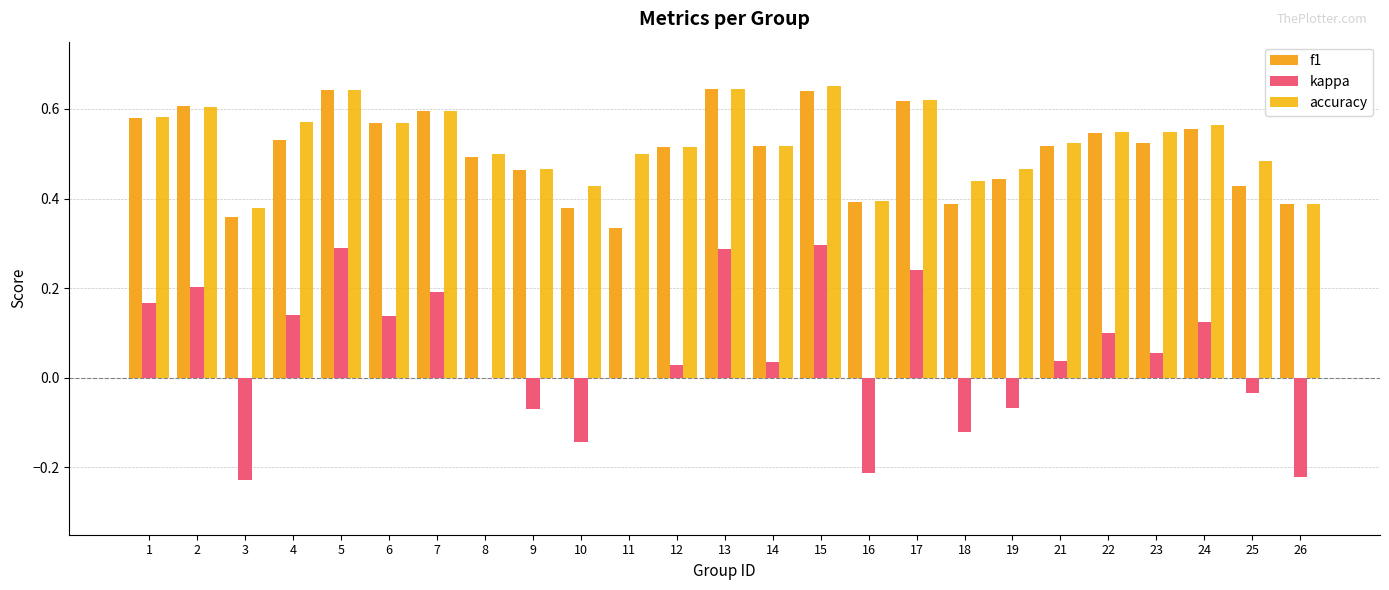

What is the value of the f1 bar at the 16th from the left?

0.4